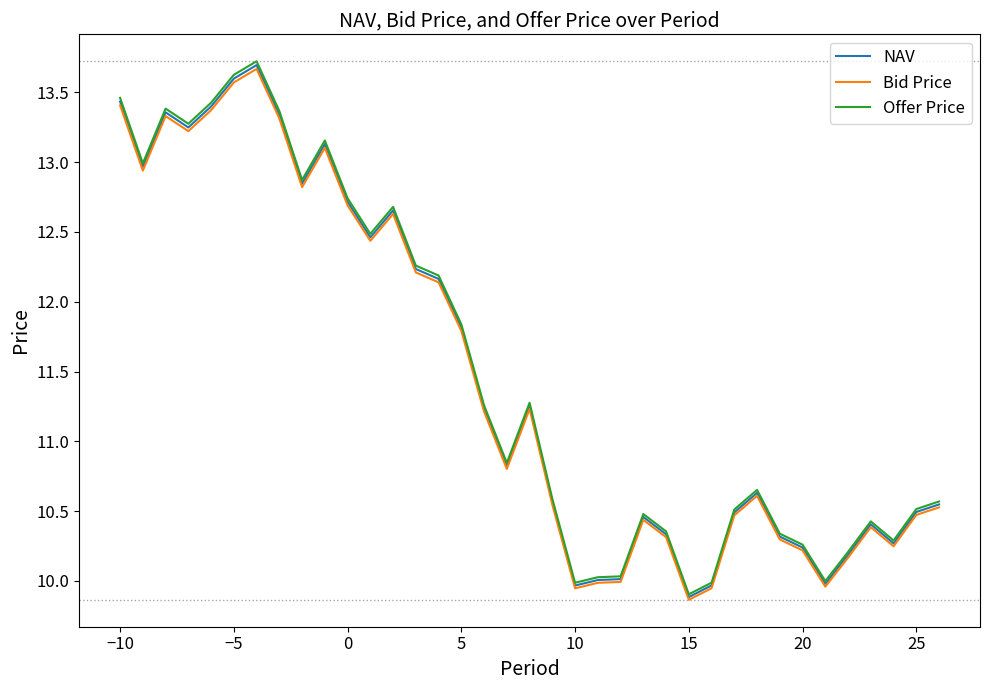

What is the highest value of the Offer Price series?

13.7